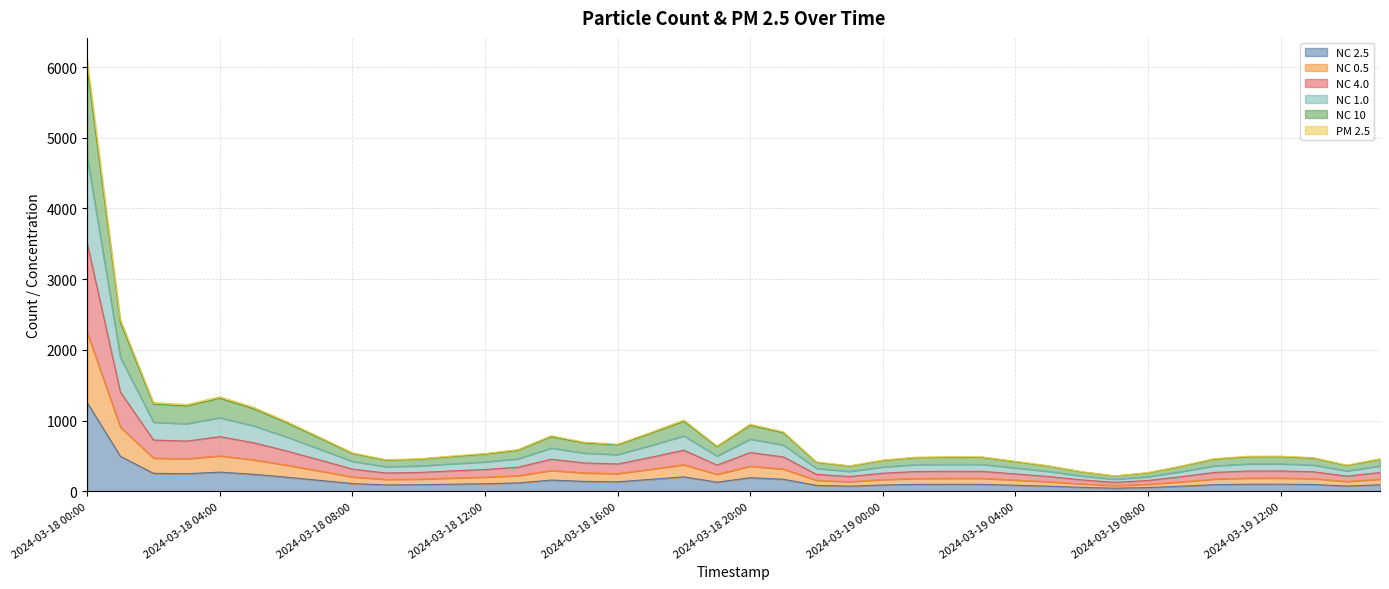

Does the chart have visible grid lines?

Yes